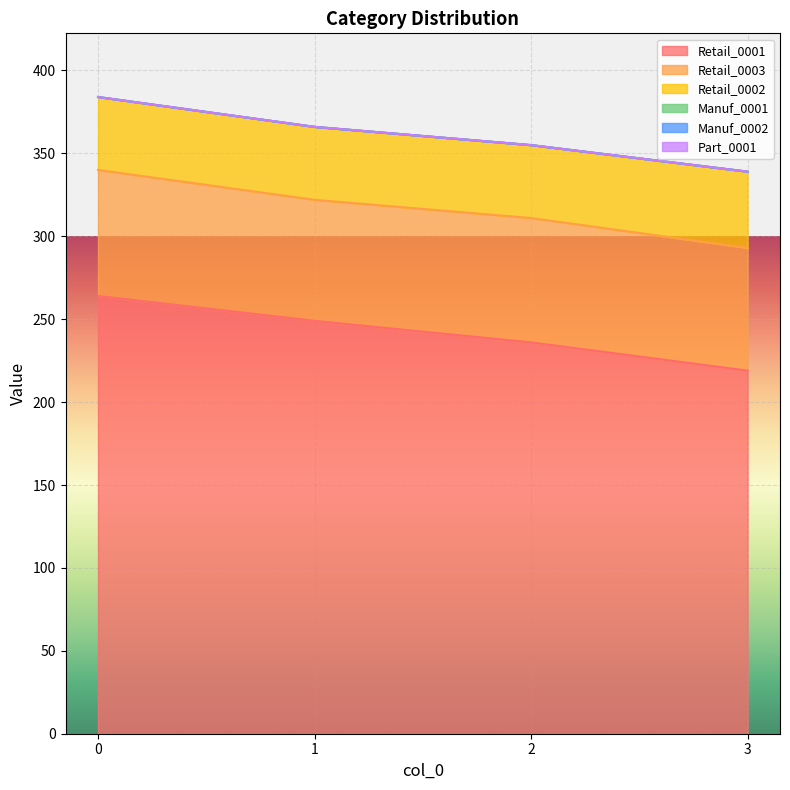

How many lines are shown in the chart?

6